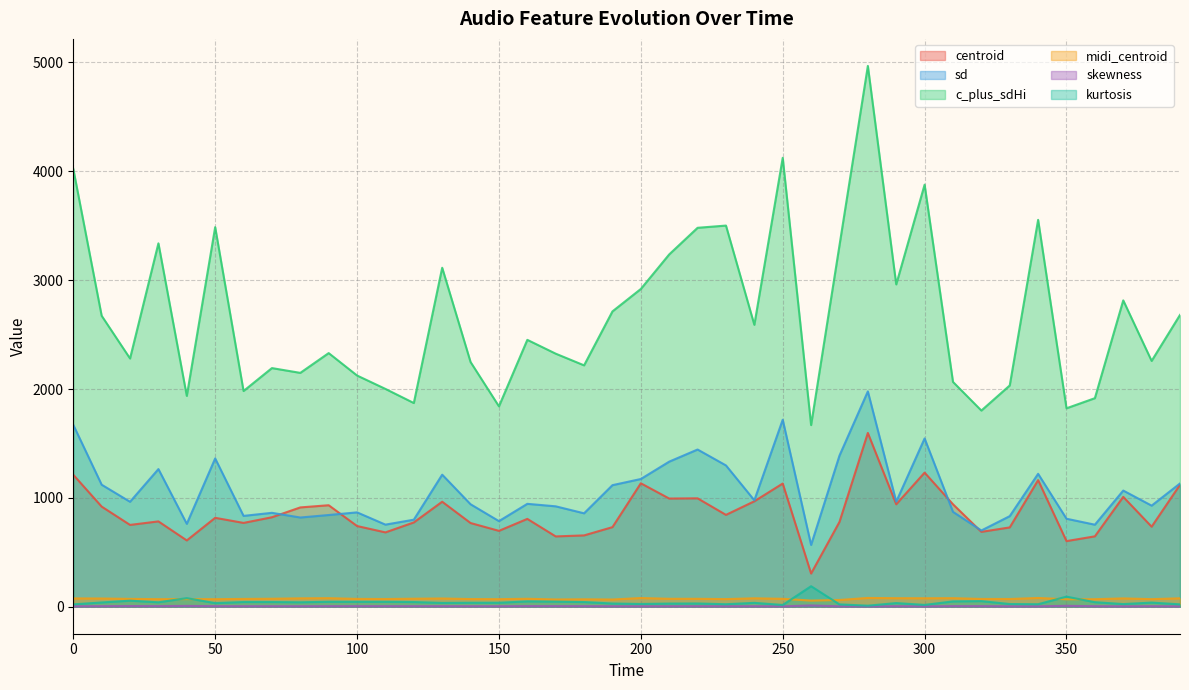

Reading left to right, list all the values displayed in this chart.

centroid: 0=1212.0	10=919.6	20=751.3	30=783.6	40=608.8	50=816.4	60=769.7	70=821.6	80=912.1	90=932.1	100=741.1	110=682.6	120=774.0	130=964.4	140=768.6	150=696.8	160=806.6	170=645.6	180=655.0	190=730.8	200=1133.8	210=993.5	220=995.5	230=843.6	240=968.4	250=1131.7	260=304.7	270=778.8	280=1596.1	290=940.9	300=1231.6	310=940.8	320=687.5	330=728.3	340=1162.9	350=602.5	360=646.3	370=1009.0	380=734.9	390=1120.0
sd: 0=1670.5	10=1120.6	20=963.9	30=1264.3	40=761.1	50=1362.0	60=834.2	70=862.3	80=819.3	90=842.2	100=866.6	110=753.9	120=799.3	130=1212.9	140=941.0	150=786.1	160=945.0	170=922.1	180=857.9	190=1116.5	200=1173.1	210=1332.6	220=1444.0	230=1297.9	240=977.4	250=1717.7	260=567.3	270=1388.1	280=1977.9	290=964.7	300=1545.7	310=871.2	320=700.0	330=831.9	340=1220.8	350=808.1	360=753.3	370=1066.9	380=928.4	390=1132.1
c_plus_sdHi: 0=4022.4	10=2672.8	20=2280.3	30=3338.3	40=1936.5	50=3486.8	60=1981.6	70=2192.2	80=2148.2	90=2329.9	100=2123.9	110=2000.8	120=1871.1	130=3114.0	140=2247.7	150=1840.8	160=2451.6	170=2324.7	180=2217.3	190=2713.0	200=2919.1	210=3236.6	220=3481.1	230=3501.5	240=2589.7	250=4124.1	260=1668.6	270=3319.5	280=4968.3	290=2961.0	300=3877.4	310=2065.1	320=1802.0	330=2032.7	340=3554.0	350=1822.8	360=1915.7	370=2814.2	380=2258.1	390=2680.5
midi_centroid: 0=76.0	10=75.1	20=71.7	30=69.0	40=69.8	50=69.0	60=71.3	70=73.0	80=76.6	90=78.1	100=71.6	110=70.4	120=73.3	130=75.4	140=70.0	150=69.2	160=72.7	170=66.3	180=67.9	190=66.0	200=79.5	210=72.6	220=72.4	230=69.7	240=77.0	250=72.3	260=56.0	270=61.7	280=80.2	290=77.9	300=77.3	310=78.1	320=71.1	330=70.6	340=80.0	350=68.2	360=68.8	370=76.1	380=69.3	390=77.0
skewness: 0=3.8	10=4.9	20=5.9	30=5.3	40=7.2	50=4.8	60=4.5	70=4.4	80=4.4	90=4.8	100=5.0	110=4.8	120=4.8	130=4.7	140=4.4	150=4.2	160=5.4	170=5.2	180=4.9	190=4.2	200=3.8	210=4.2	220=4.5	230=4.0	240=4.4	250=3.2	260=11.2	270=3.7	280=2.3	290=4.5	300=3.1	310=5.3	320=5.1	330=3.6	340=3.6	350=7.9	360=4.6	370=3.3	380=4.5	390=3.1
kurtosis: 0=21.3	10=38.9	20=55.4	30=40.3	40=78.6	50=32.7	60=43.0	70=42.8	80=40.4	90=45.2	100=44.8	110=45.0	120=42.7	130=34.8	140=36.2	150=36.1	160=48.9	170=46.8	180=42.5	190=29.2	200=25.0	210=28.6	220=29.4	230=22.6	240=35.3	250=15.8	260=188.1	270=21.0	280=9.2	290=33.1	300=16.4	310=48.6	320=51.2	330=24.4	340=22.6	350=92.3	360=41.3	370=24.0	380=37.6	390=21.4